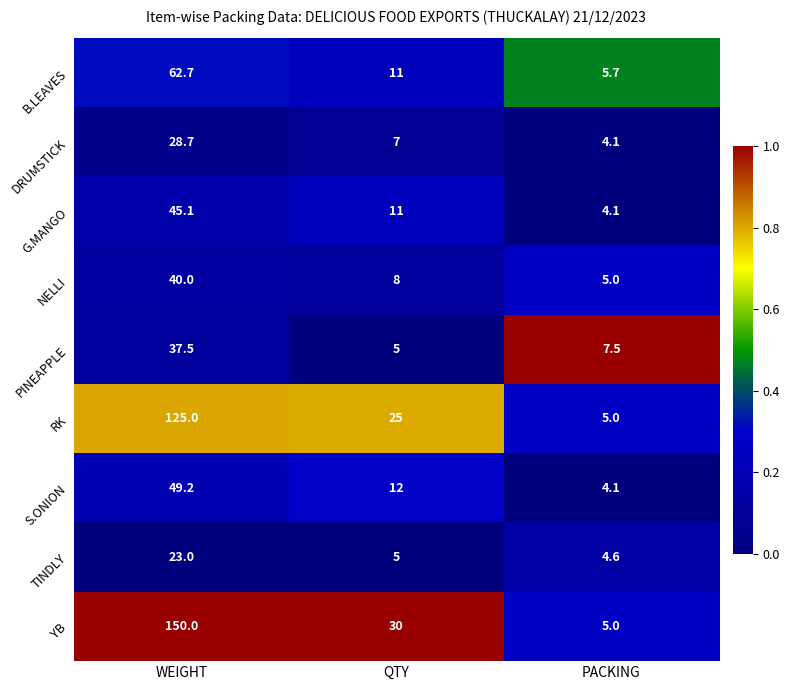

What is the sum of the NELLI values at QTY and PACKING?

13.0